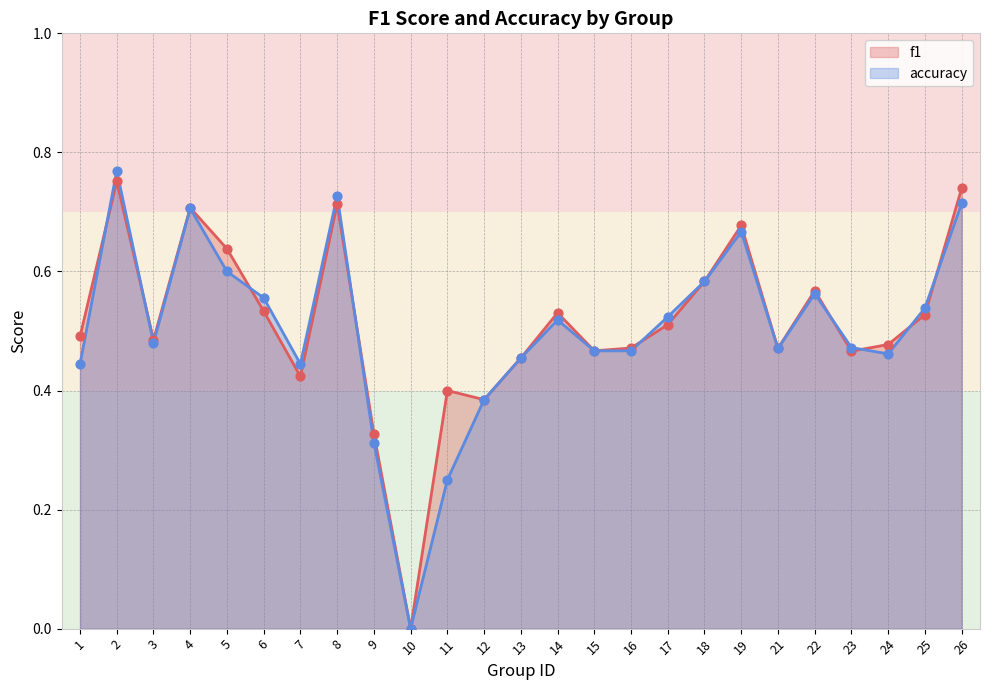

Is the value of f1 at 17 greater than the value of accuracy at 5?

No